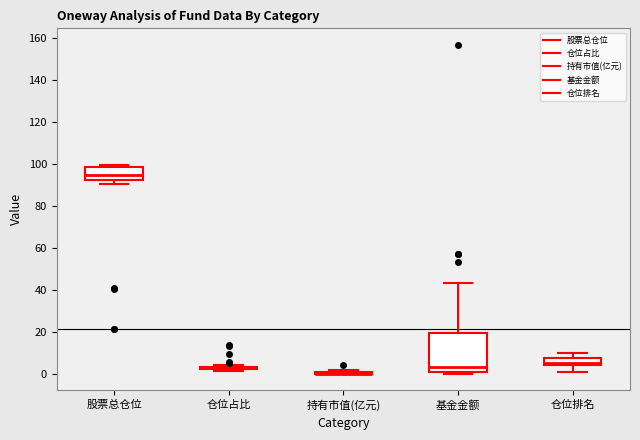

Reading left to right, transcribe this box plot: for each box, give where its median line is, the range the box spans, and where its two whiskers end, as read against the y-axis. The values are not printed on the chart, so give them approximately, as read against the axis.

股票总仓位: median 94, box 92 to 98, whiskers 90 to 100
仓位占比: box collapsed to a line at 2, whiskers 2 to 4
持有市值(亿元): box collapsed to a line at 0, whiskers 0 to 2
基金金额: median 4, box 0 to 20, whiskers 0 (just below the box's lower edge) to 44
仓位排名: median 6, box 4 to 8, whiskers 2 to 10